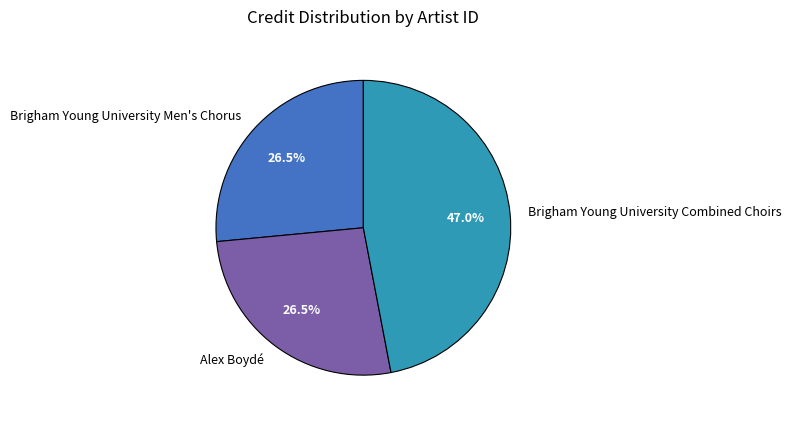

To the nearest percent, what is the difference between the largest and smallest slice percentages?

20%